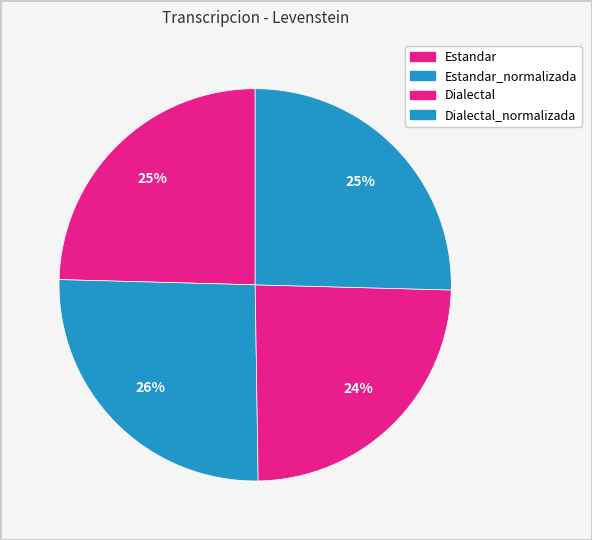

Rank the categories by value from lowest to highest.

Dialectal, Estandar, Dialectal_normalizada, Estandar_normalizada